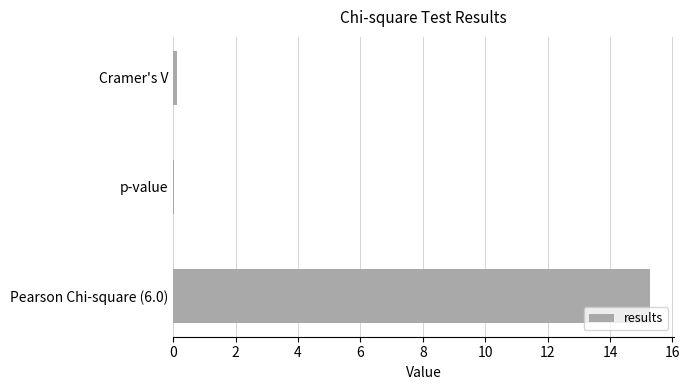

Which category has the highest value across all series?

Pearson Chi-square (6.0)